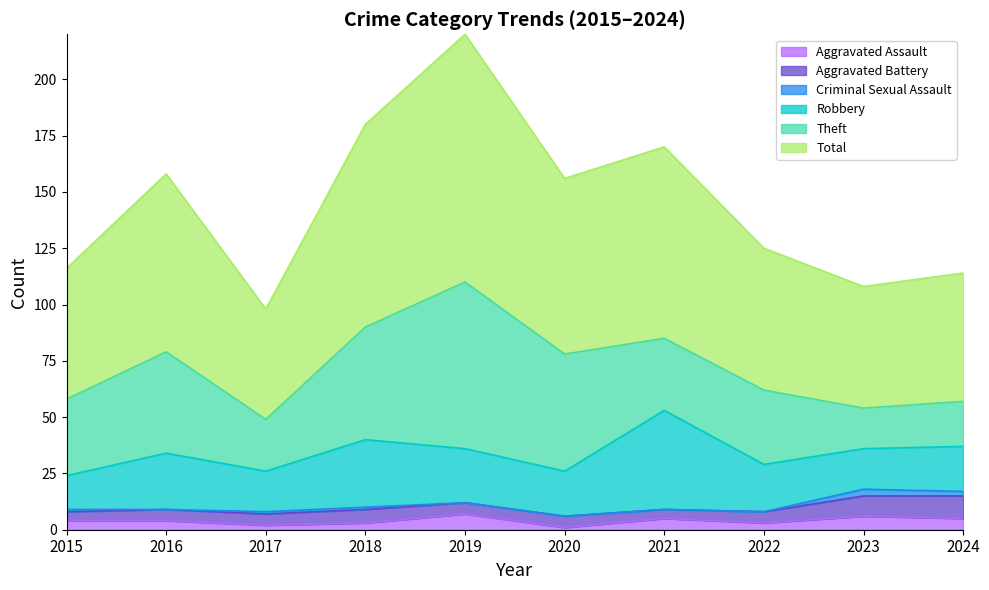

Read the Aggravated Battery value at 2015.

4